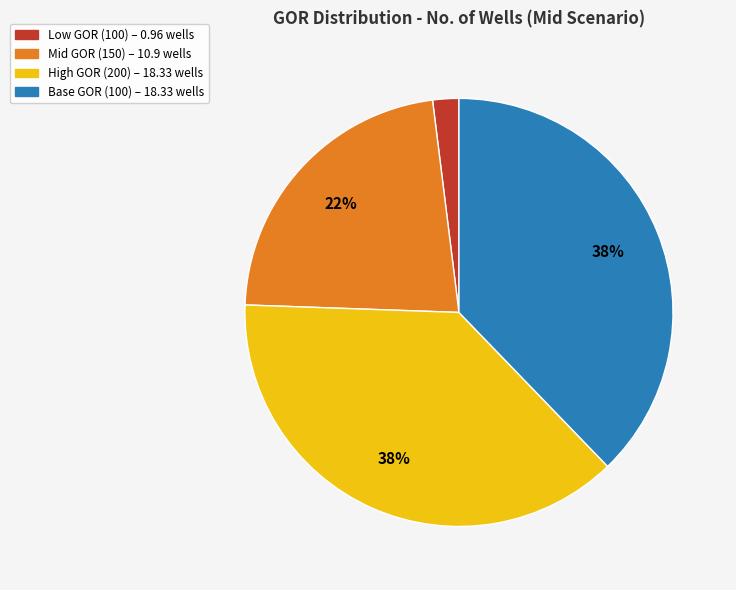

To the nearest percent, what is the average slice percentage?

25%